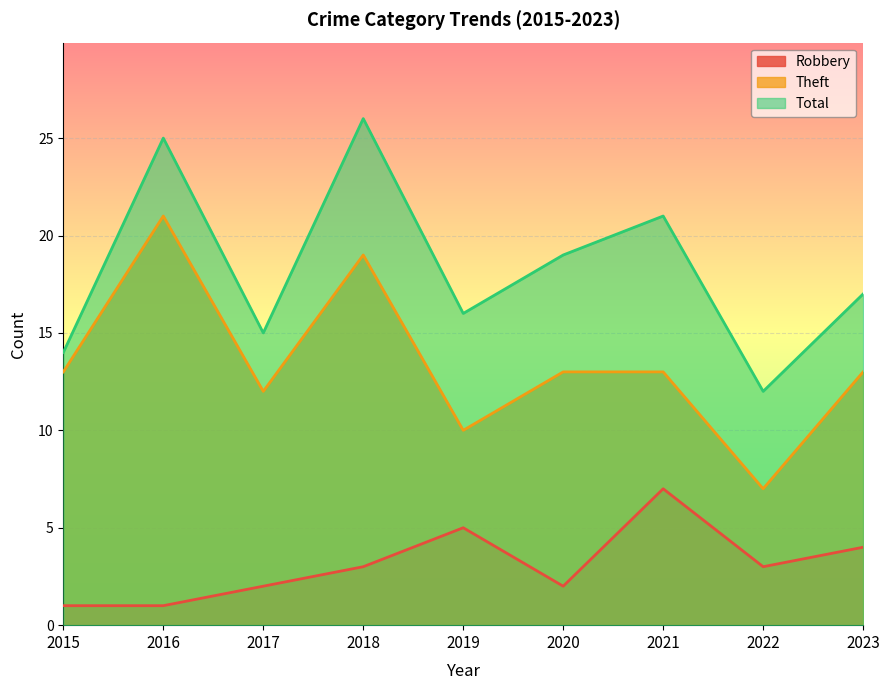

True or false: Robbery has more than 2 points higher than both neighbors.

False